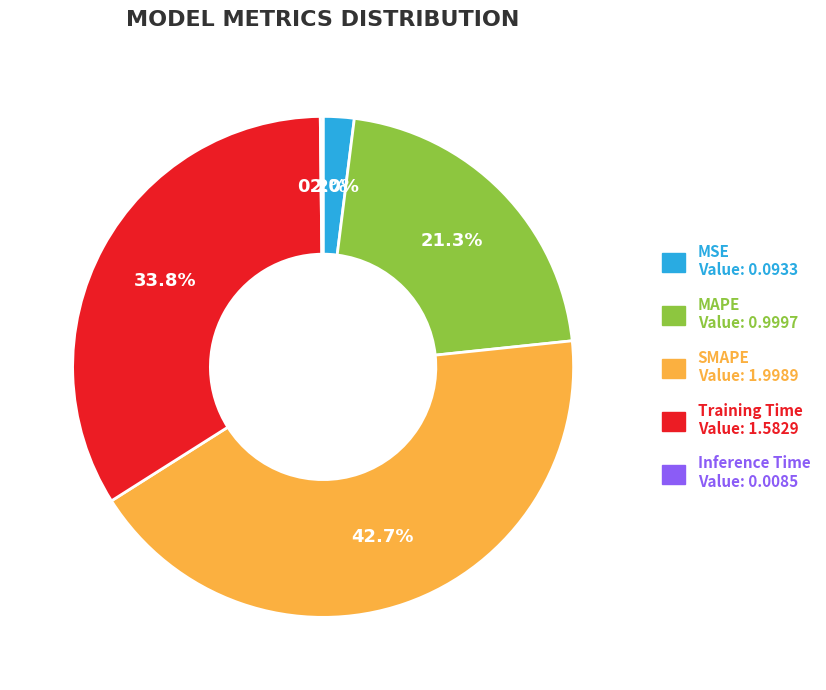

Do MSE and SMAPE together represent more than half of the pie?

No